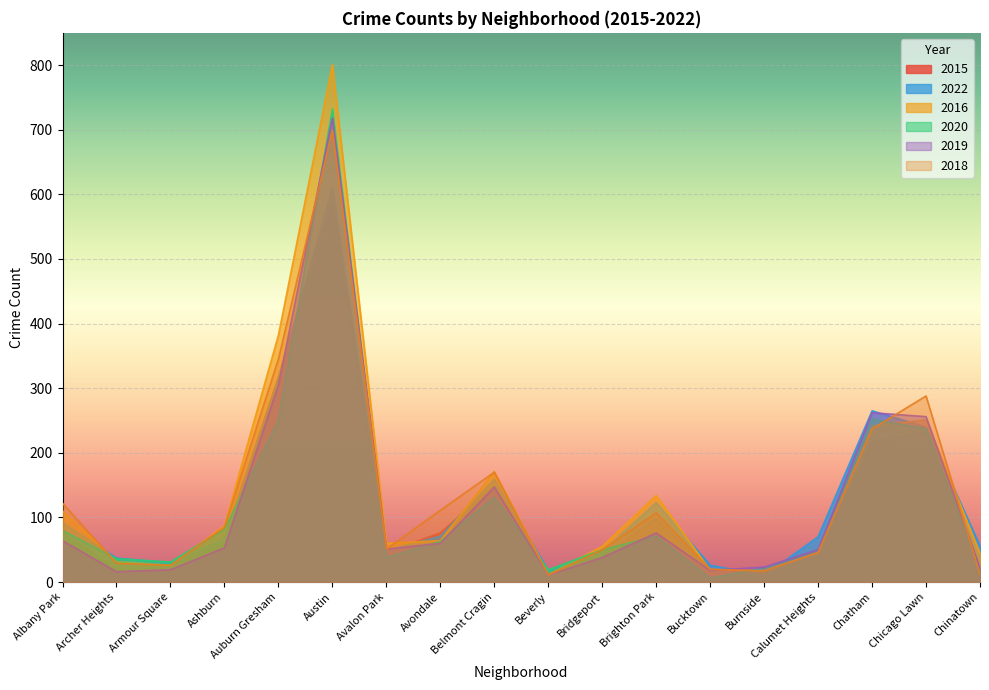

After their last crossing, which series has the higher values: 2015 or 2018?

2015